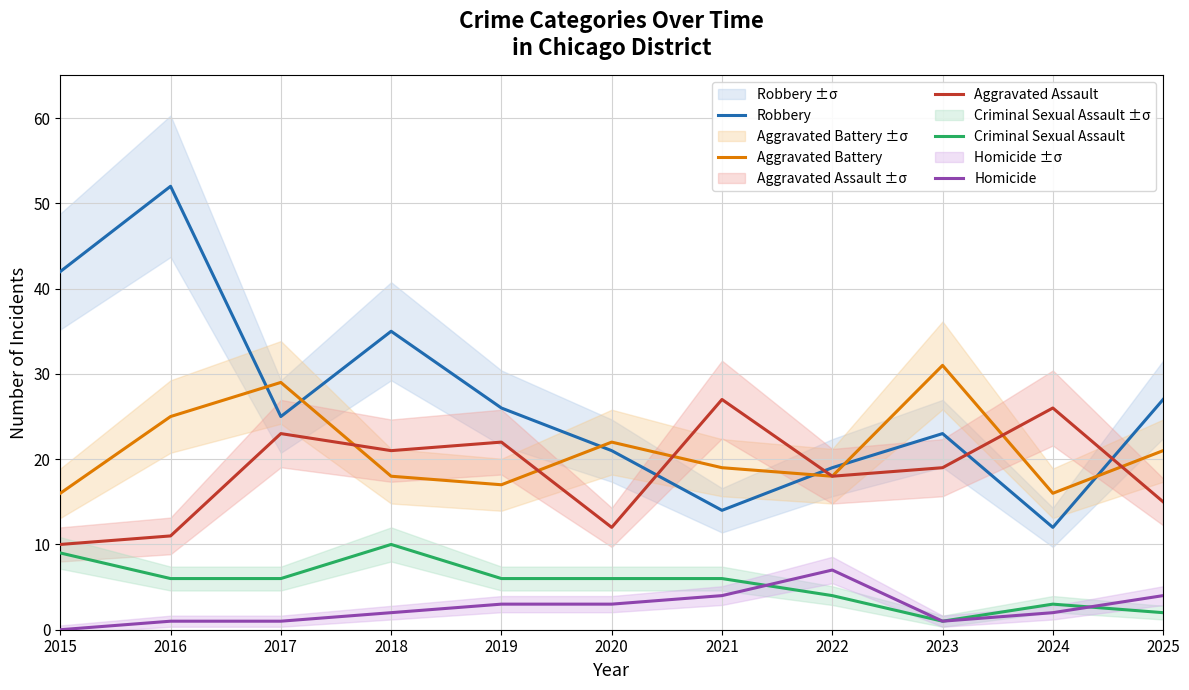

Where does the Robbery series first go above 25?

2015